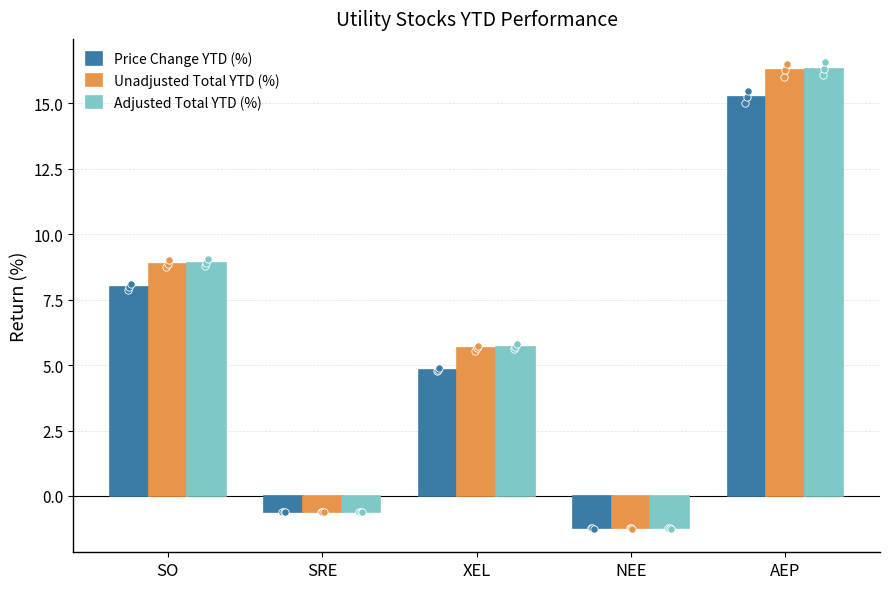

Which series has the largest Y range (max minus min)?

Adjusted Total YTD (%)